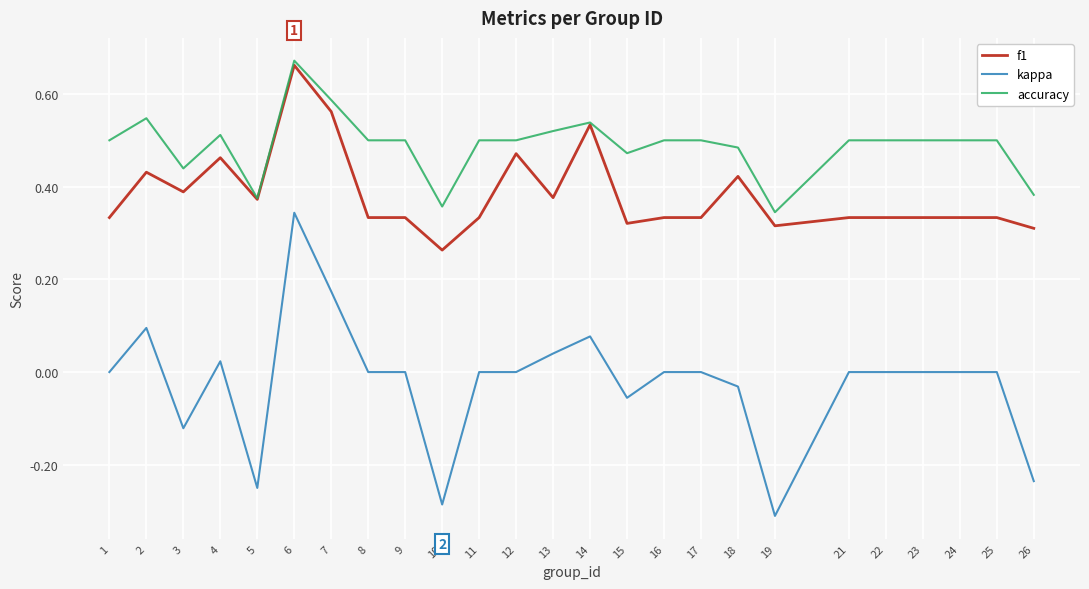

Which series has the largest total across all categories?

accuracy